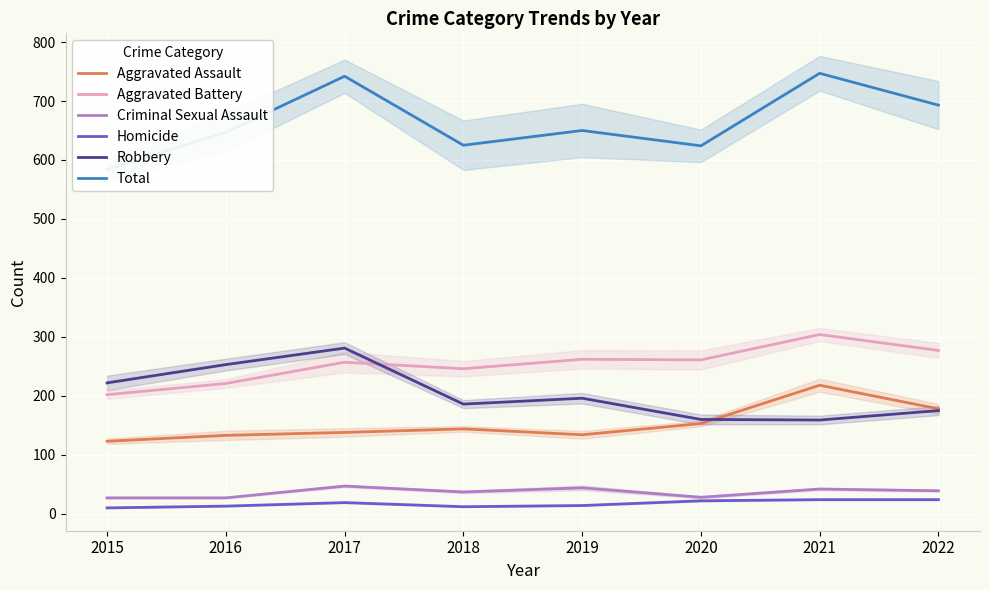

Where is the first local minimum for Robbery?

2018